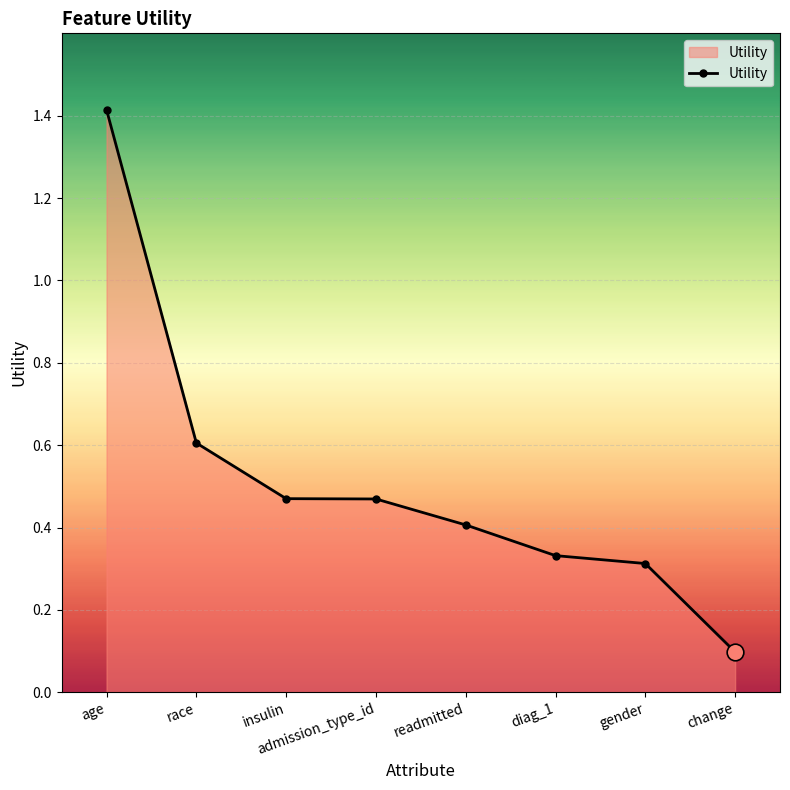

What is the difference between the maximum and second lowest values?

1.1